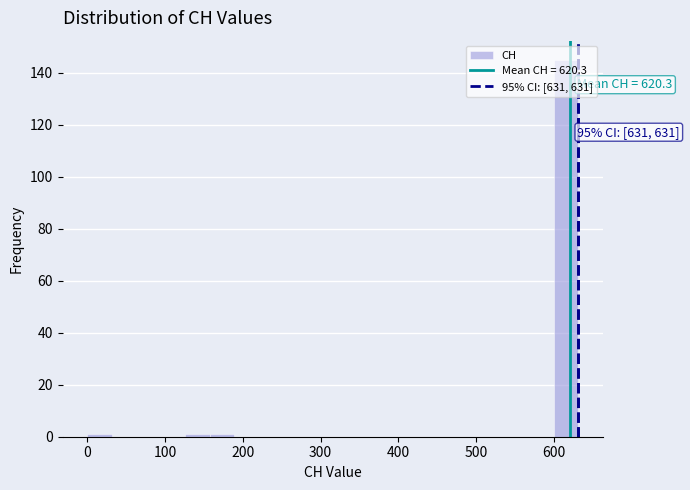

Read against the x-axis, roughly where is the centre of the tallest bar?

620